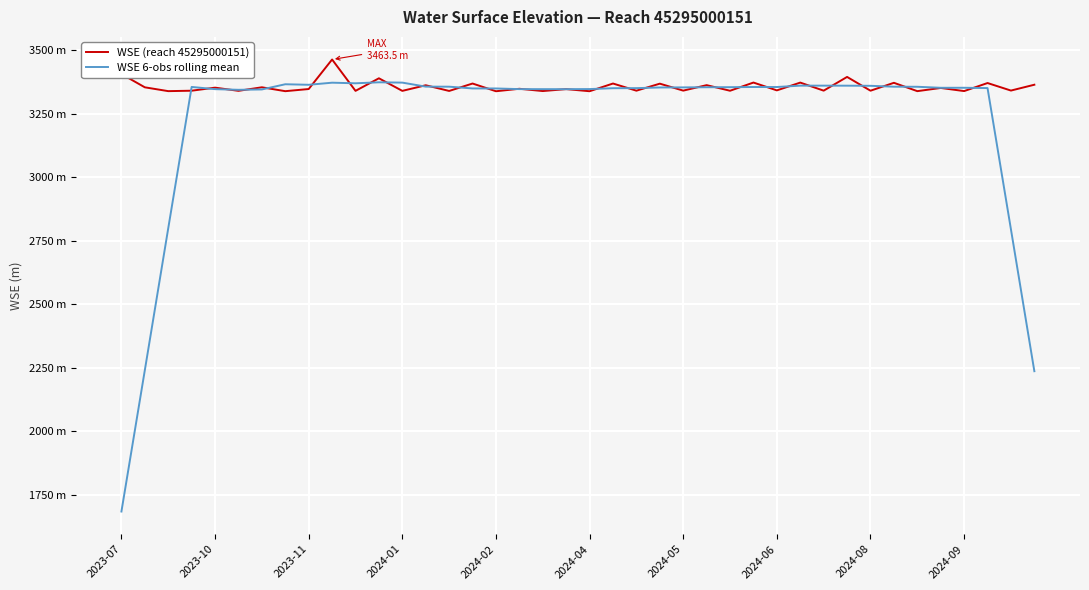

What is the highest value of the WSE 6-obs rolling mean series?

3373.7